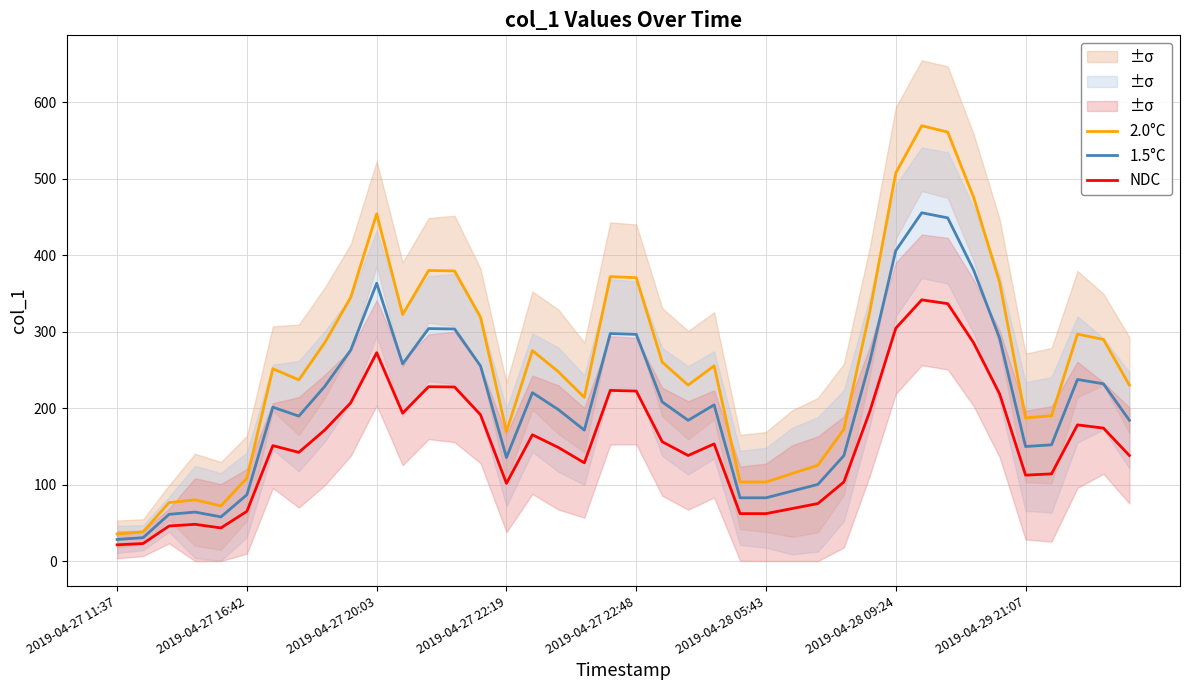

The NDC series shows 272.0 at 38. True or false?

False